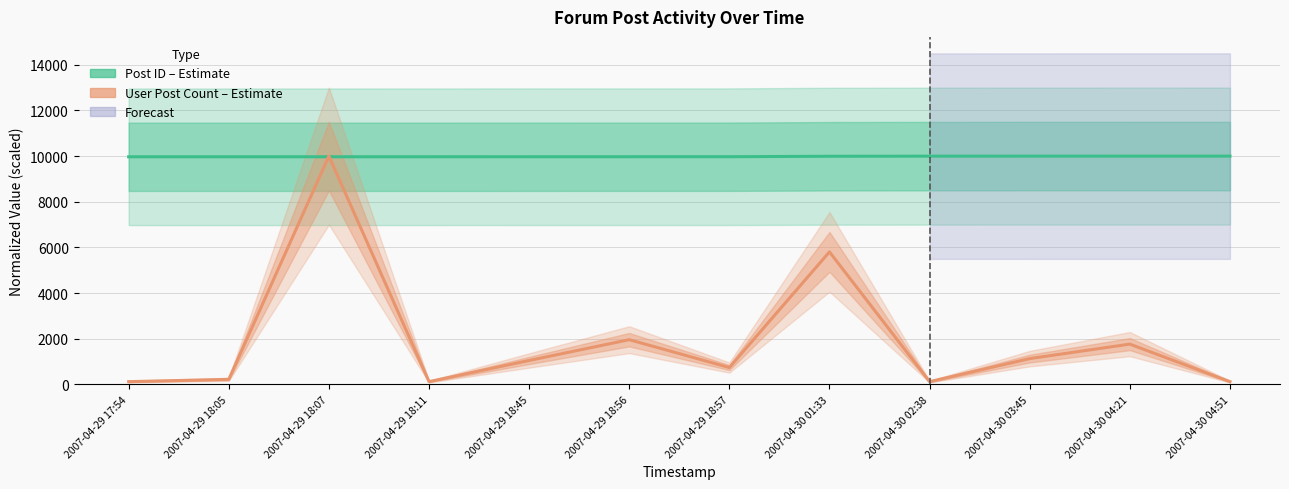

Reading right to left, transcribe all the data shown in this chart.

Post ID (Estimate): 2007-04-30 04:51=10000.0	2007-04-30 04:21=9999.8	2007-04-30 03:45=9999.4	2007-04-30 02:38=9998.0	2007-04-30 01:33=9993.5	2007-04-29 18:57=9973.8	2007-04-29 18:56=9973.6	2007-04-29 18:45=9973.0	2007-04-29 18:11=9971.5	2007-04-29 18:07=9971.2	2007-04-29 18:05=9970.8	2007-04-29 17:54=9970.5
User Post Count (Estimate): 2007-04-30 04:51=124.6	2007-04-30 04:21=1767.9	2007-04-30 03:45=1133.4	2007-04-30 02:38=124.6	2007-04-30 01:33=5806.4	2007-04-29 18:57=741.6	2007-04-29 18:56=1961.7	2007-04-29 18:45=1051.9	2007-04-29 18:11=124.6	2007-04-29 18:07=10000.0	2007-04-29 18:05=224.4	2007-04-29 17:54=124.6